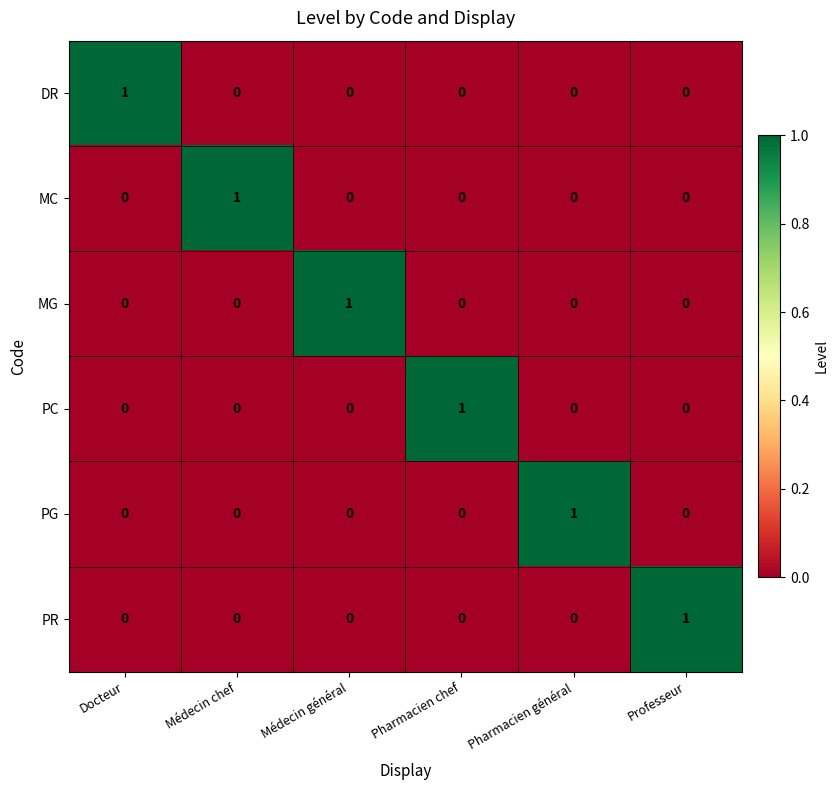

Count the number of categories in the chart.

6